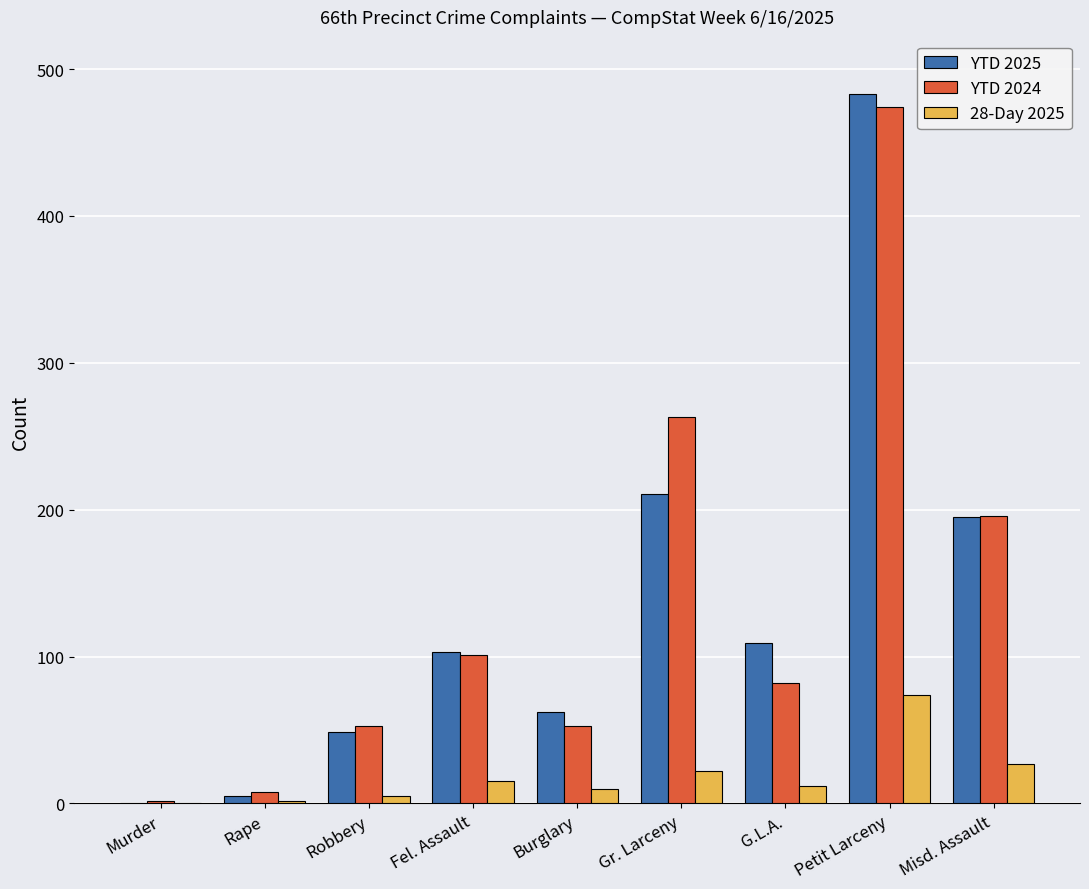

How many groups of bars are there?

9